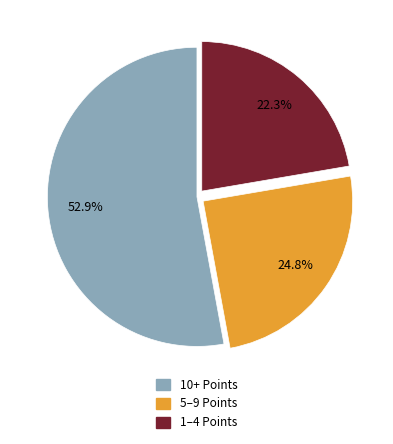

Is there a majority slice in this chart?

Yes